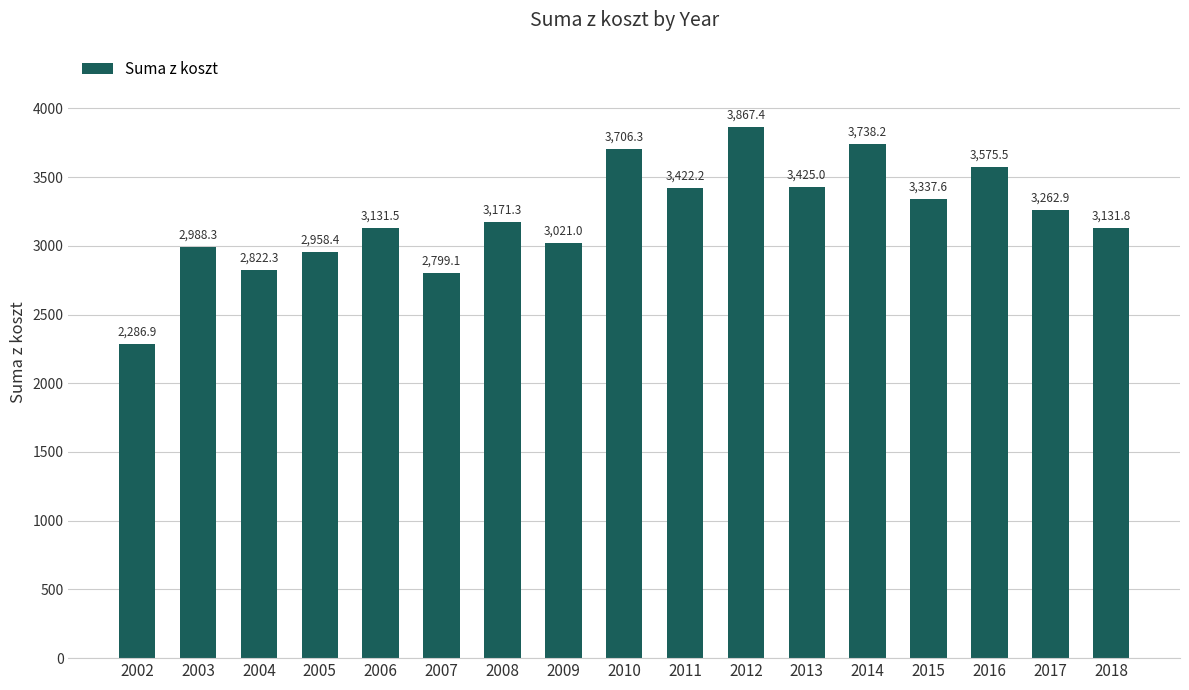

How many distinct data groups are displayed?

1